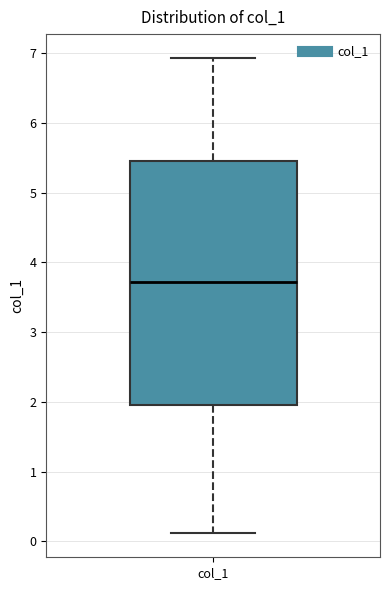

Read this box plot against the y-axis: the position of the median line, the range covered by the box, and the ends of both whiskers. The values are not printed on the chart, so give them approximately, as read against the axis.

median 3.7, box 2.0 to 5.5, whiskers 0.1 to 6.9